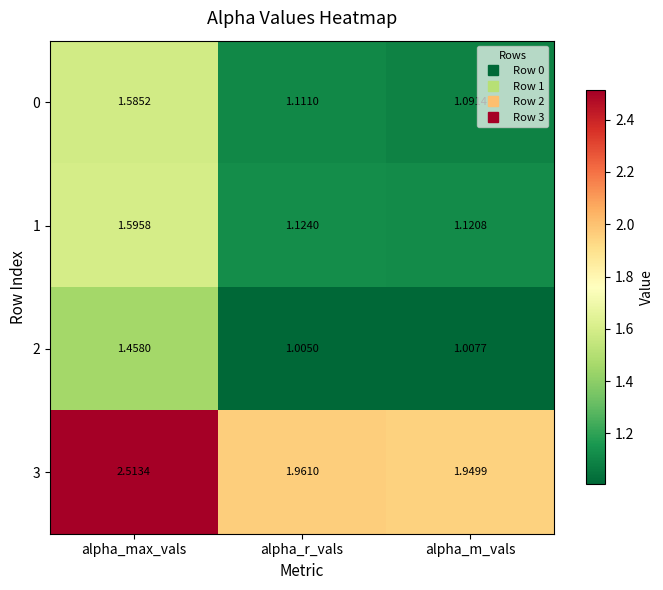

List the labels in order of 1 value, largest first.

alpha_max_vals, alpha_r_vals, alpha_m_vals